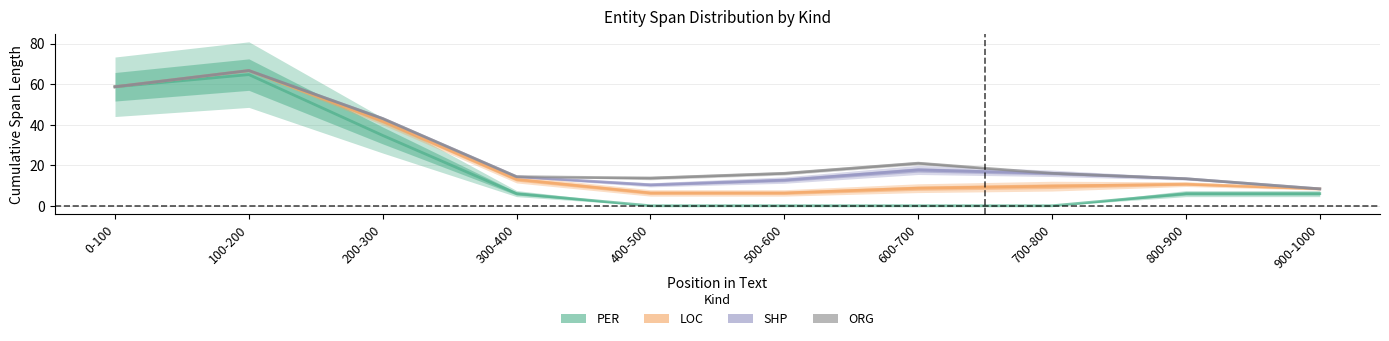

What is the label of the 8th point from the right?

200-300